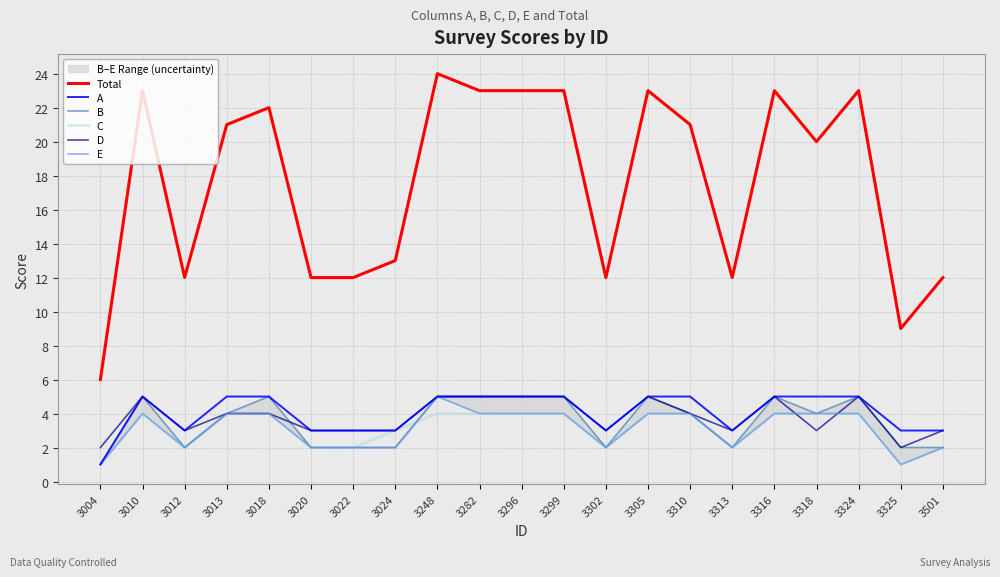

What are all the series names shown in the legend?

Total, A, B, C, D, E